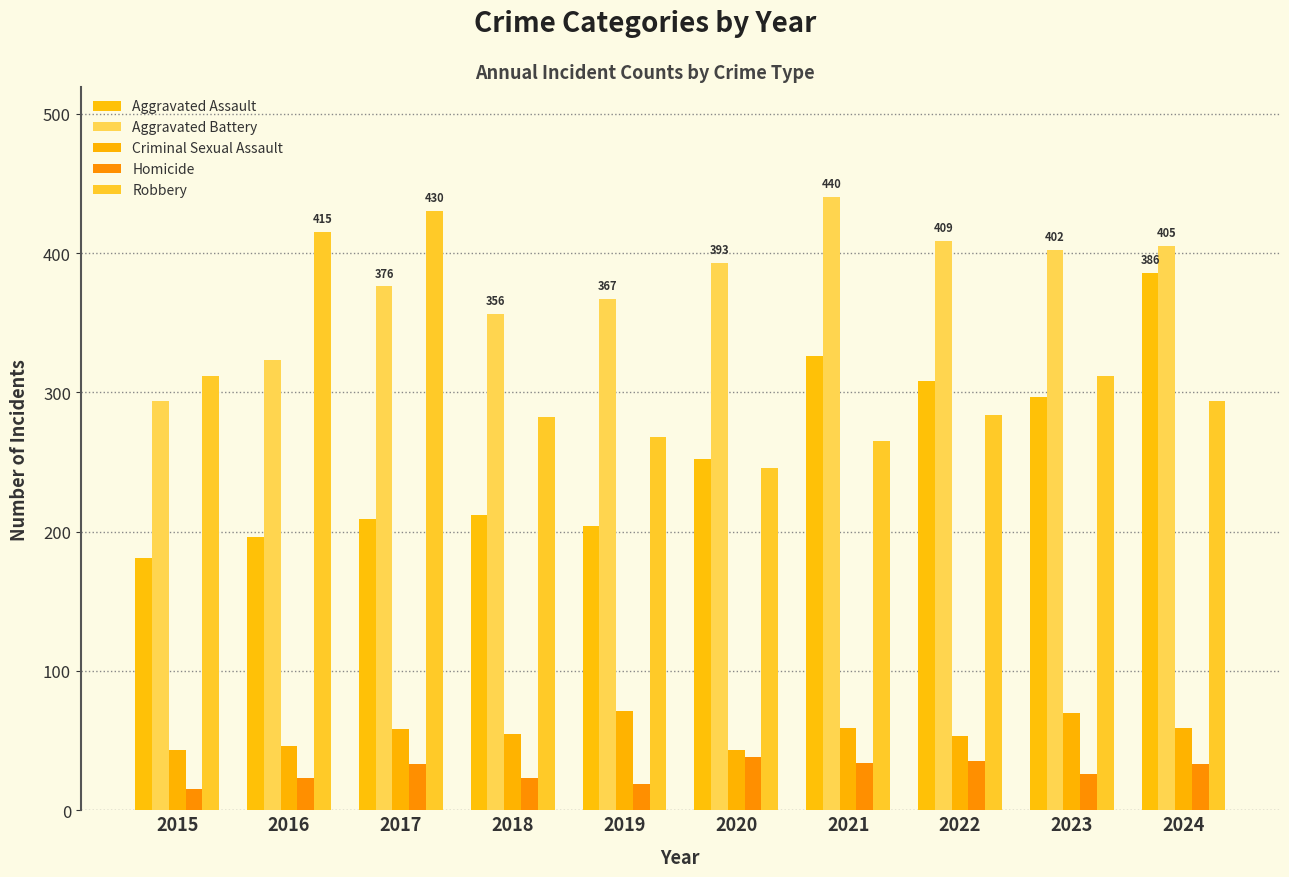

How many categories are shown in the chart?

10